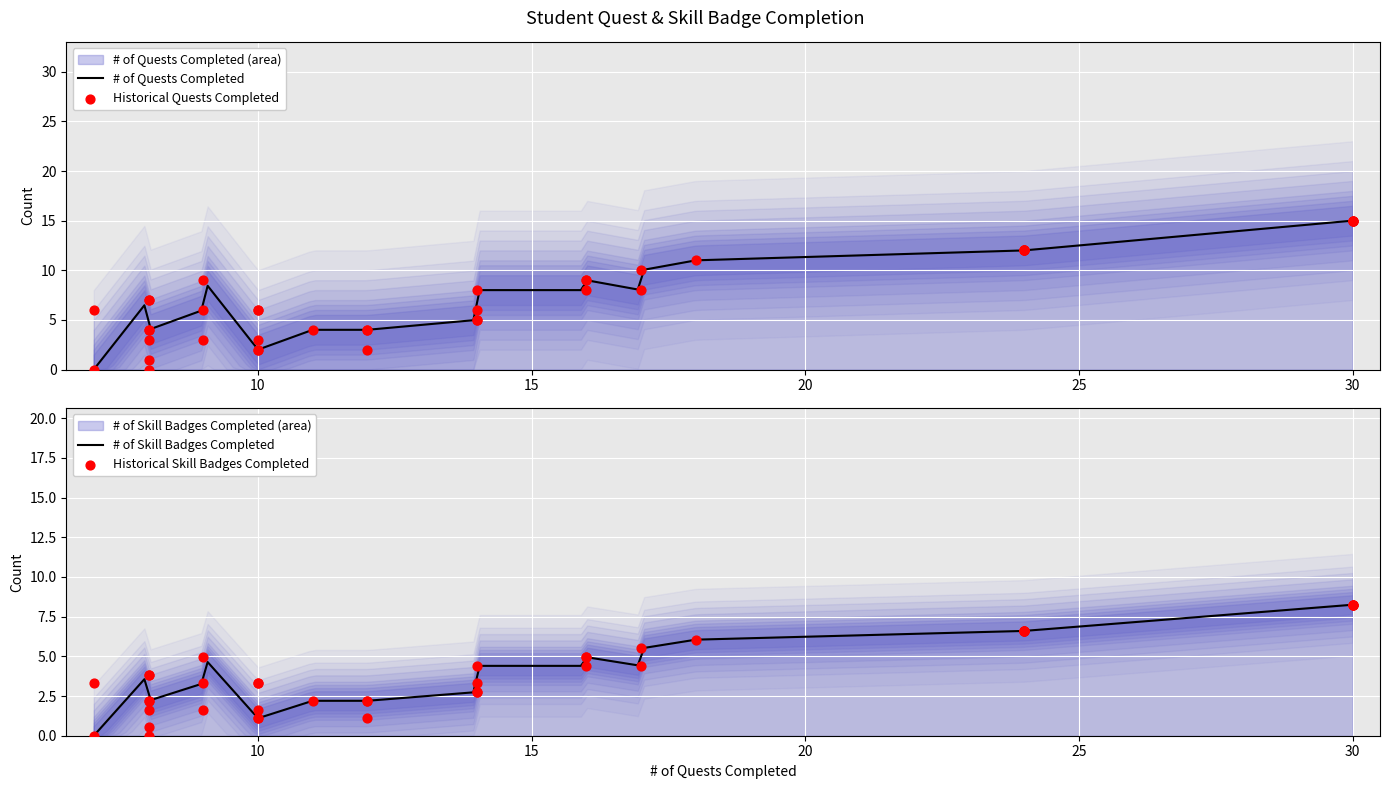

Which series contains the lowest Y value?

# of Skill Badges Completed